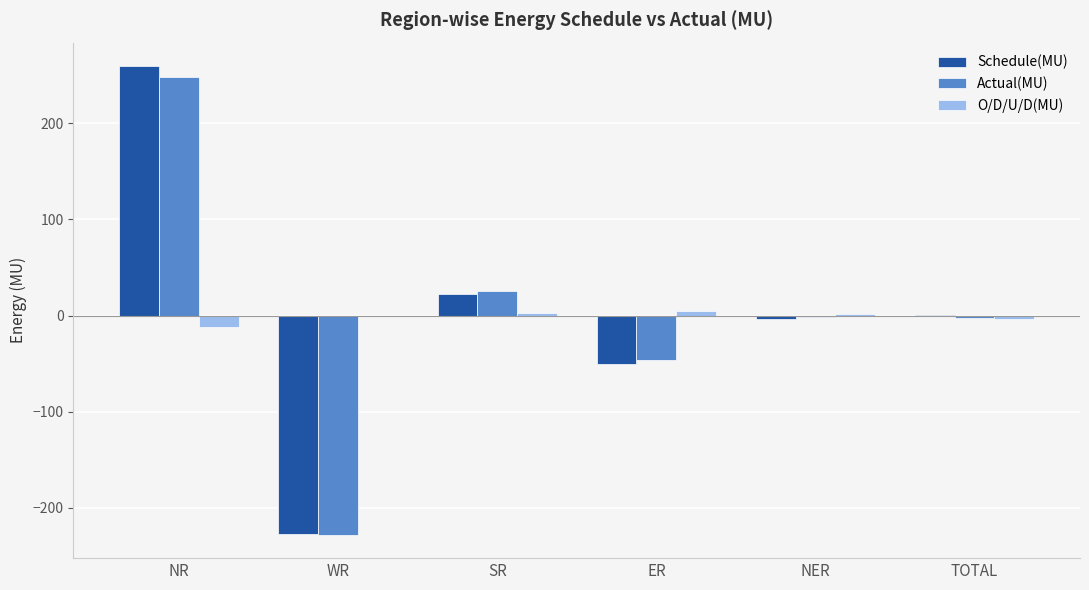

How many groups of bars are there?

6